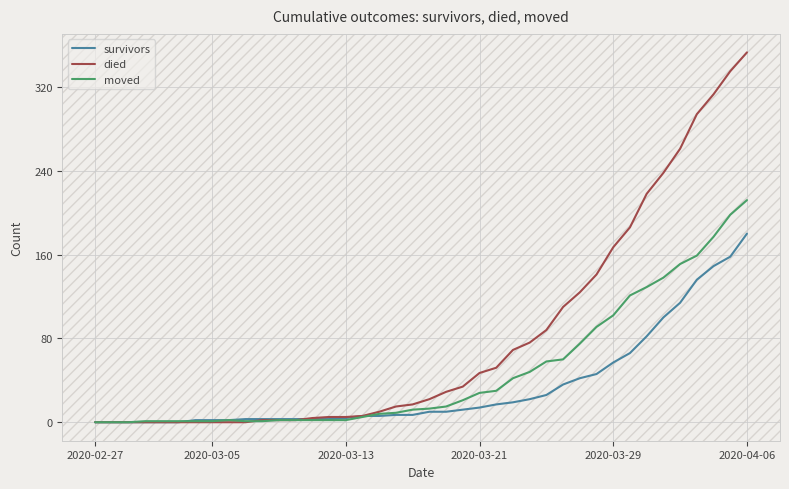

Which series has the widest spread of values?

died